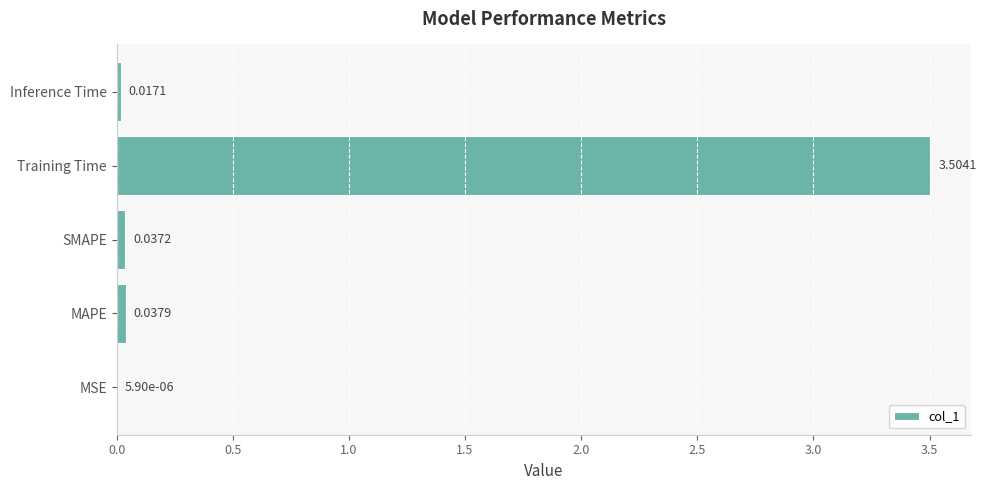

Are the bars horizontal?

Yes